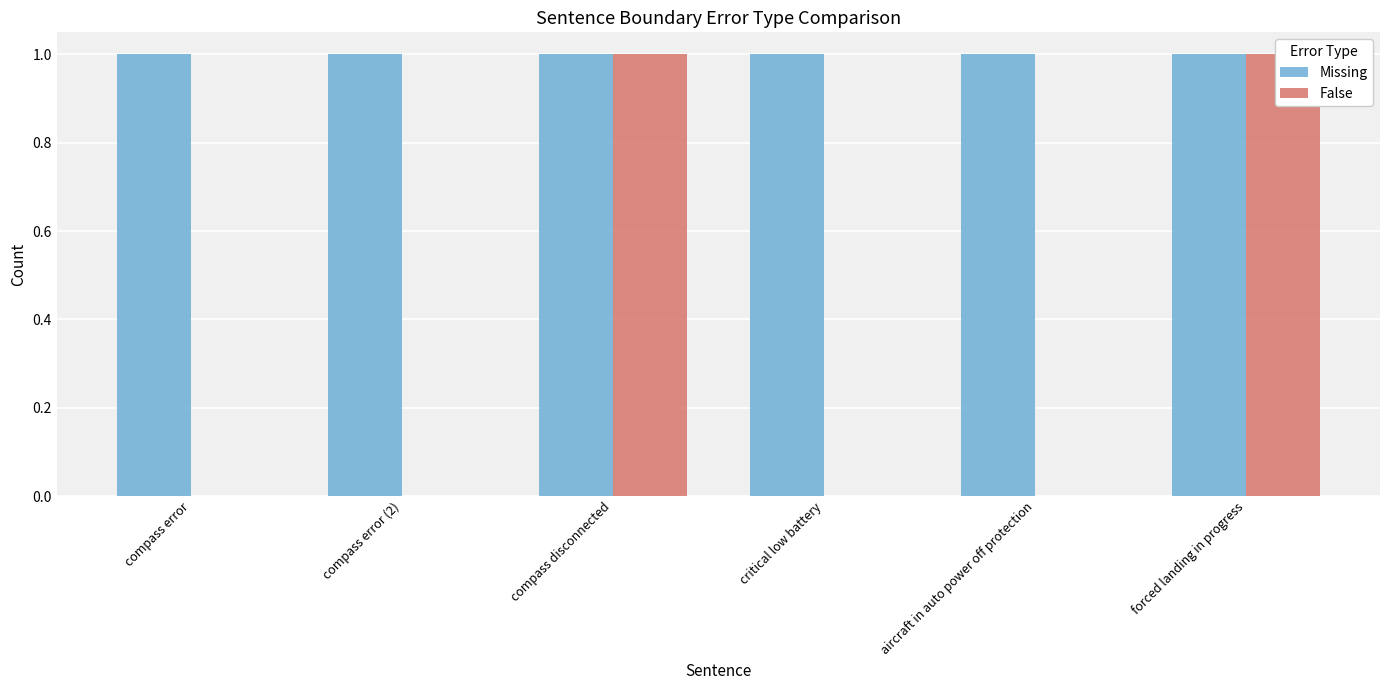

Is the value of Missing at compass error greater than the value of False at forced landing in progress?

No